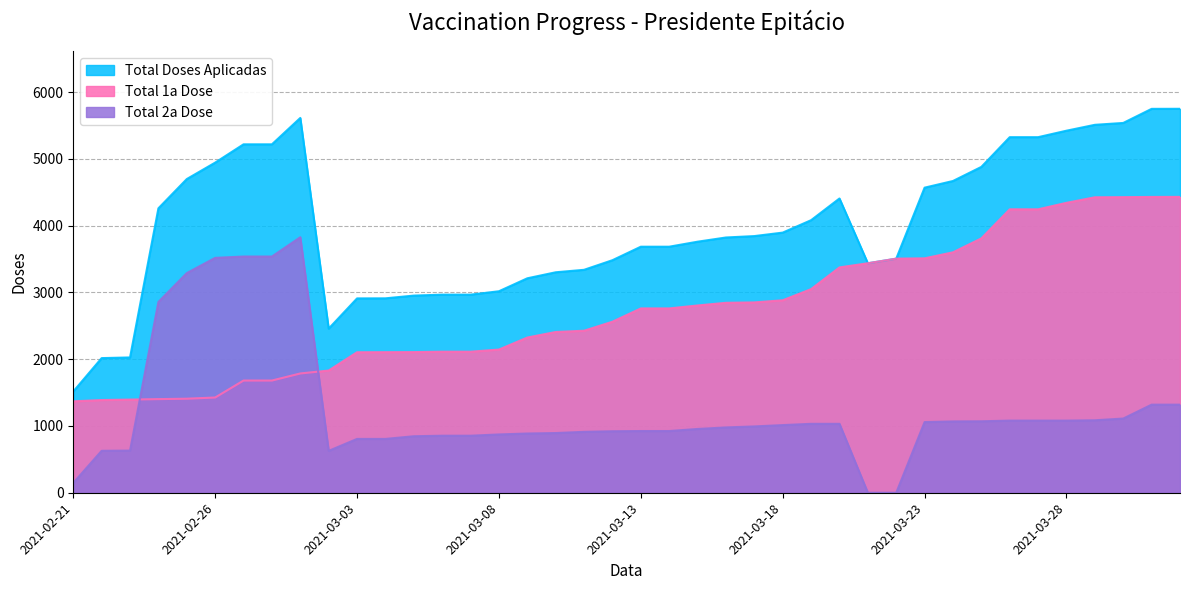

Reading left to right, list all the values displayed in this chart.

Total Doses Aplicadas: 1516	2016	2026	4259	4697	4943	5217	5217	5612	2457	2910	2911	2952	2966	2966	3017	3211	3301	3338	3482	3684	3684	3759	3822	3843	3895	4081	4406	3436	3505	4568	4668	4879	5324	5324	5421	5509	5537	5748	5749
Total 1a Dose: 1369	1388	1395	1402	1408	1426	1680	1680	1786	1830	2104	2105	2106	2112	2112	2144	2324	2407	2426	2561	2760	2760	2804	2844	2850	2882	3049	3374	3436	3505	3510	3600	3809	4244	4244	4341	4424	4426	4429	4430
Total 2a Dose: 147	628	631	2857	3289	3517	3537	3537	3826	627	806	806	846	854	854	873	887	894	912	921	924	924	955	978	993	1013	1032	1032	0	0	1058	1068	1070	1080	1080	1080	1085	1111	1319	1319